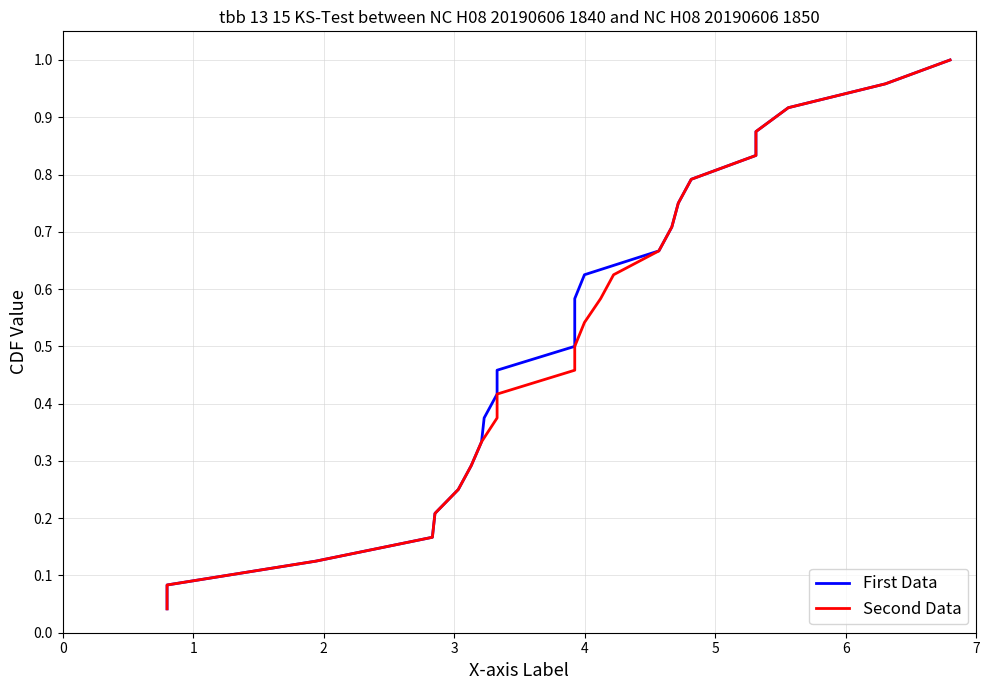

What is the value of the First Data point at the 22nd from the left?

0.9